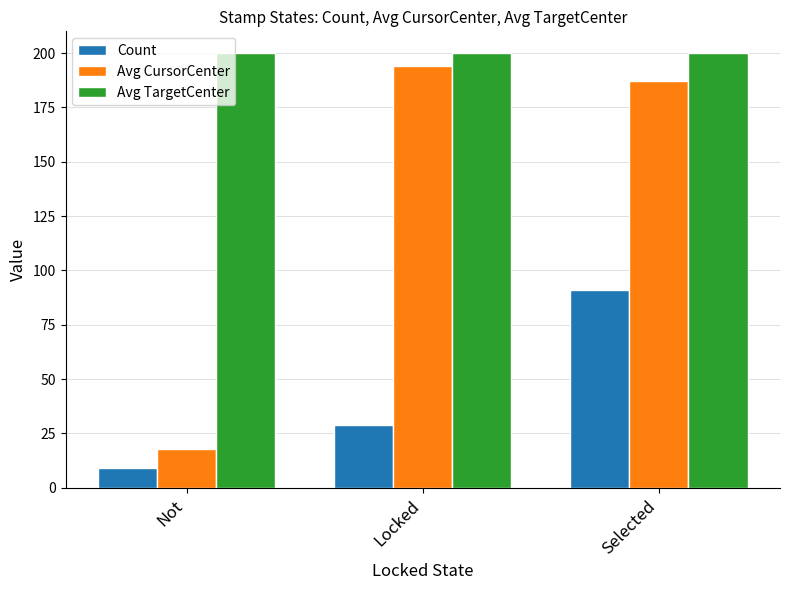

How many bars are there in each group?

3